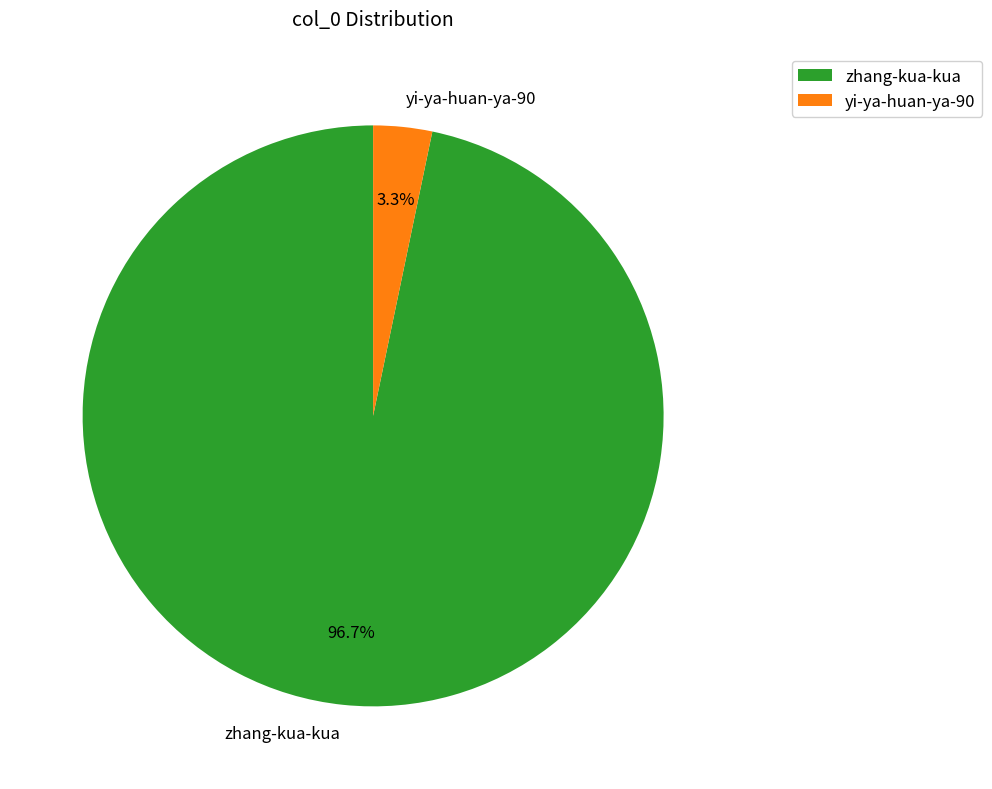

Rank the categories by value from highest to lowest.

zhang-kua-kua, yi-ya-huan-ya-90